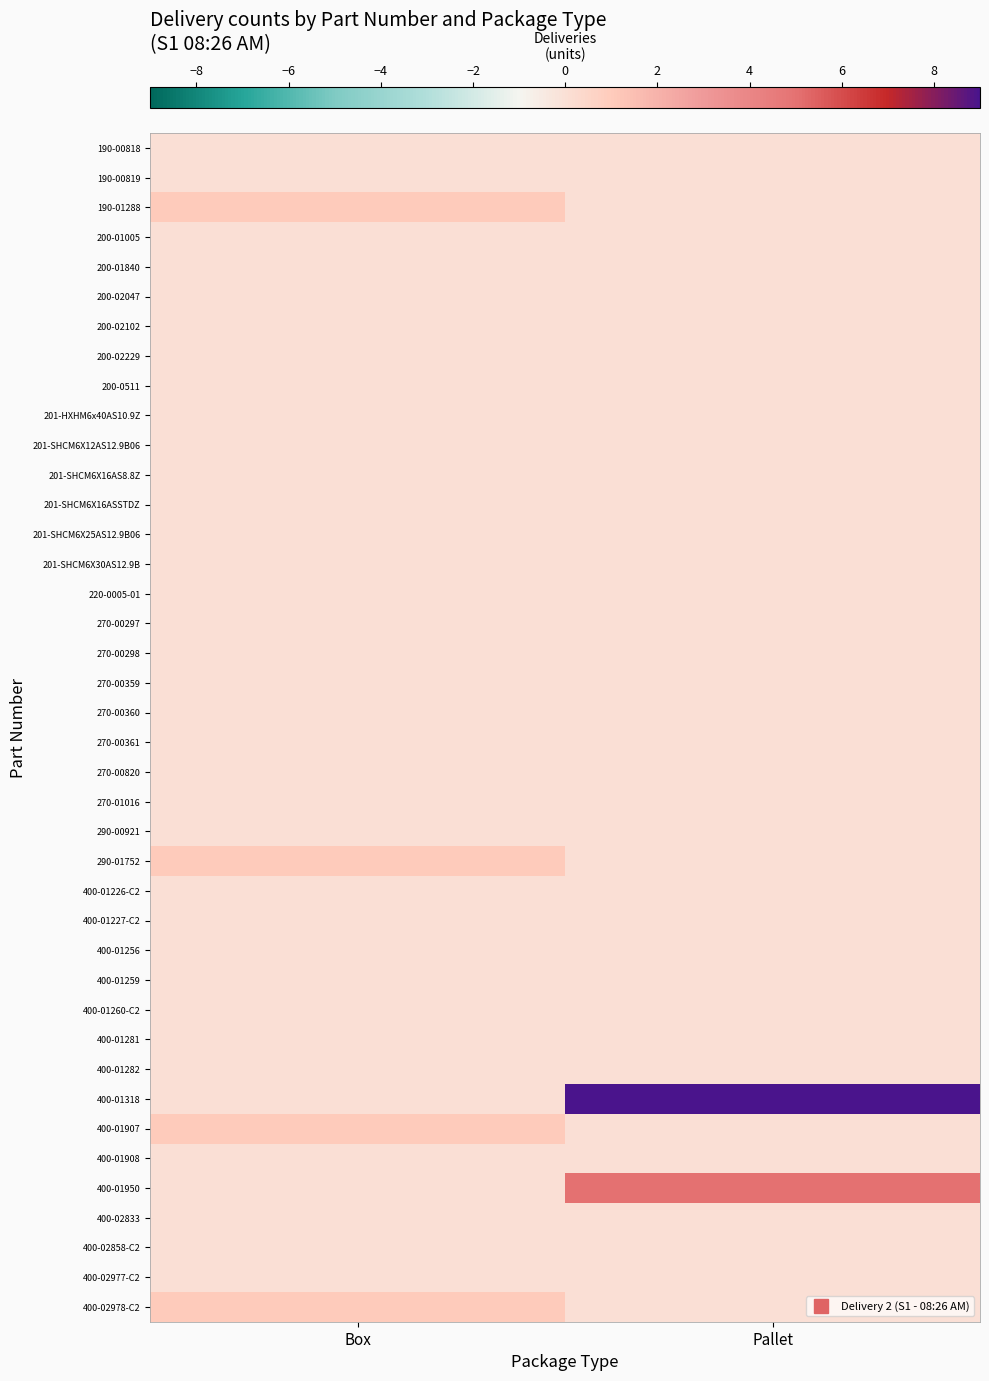

At which category is the sum across all series the highest?

Pallet